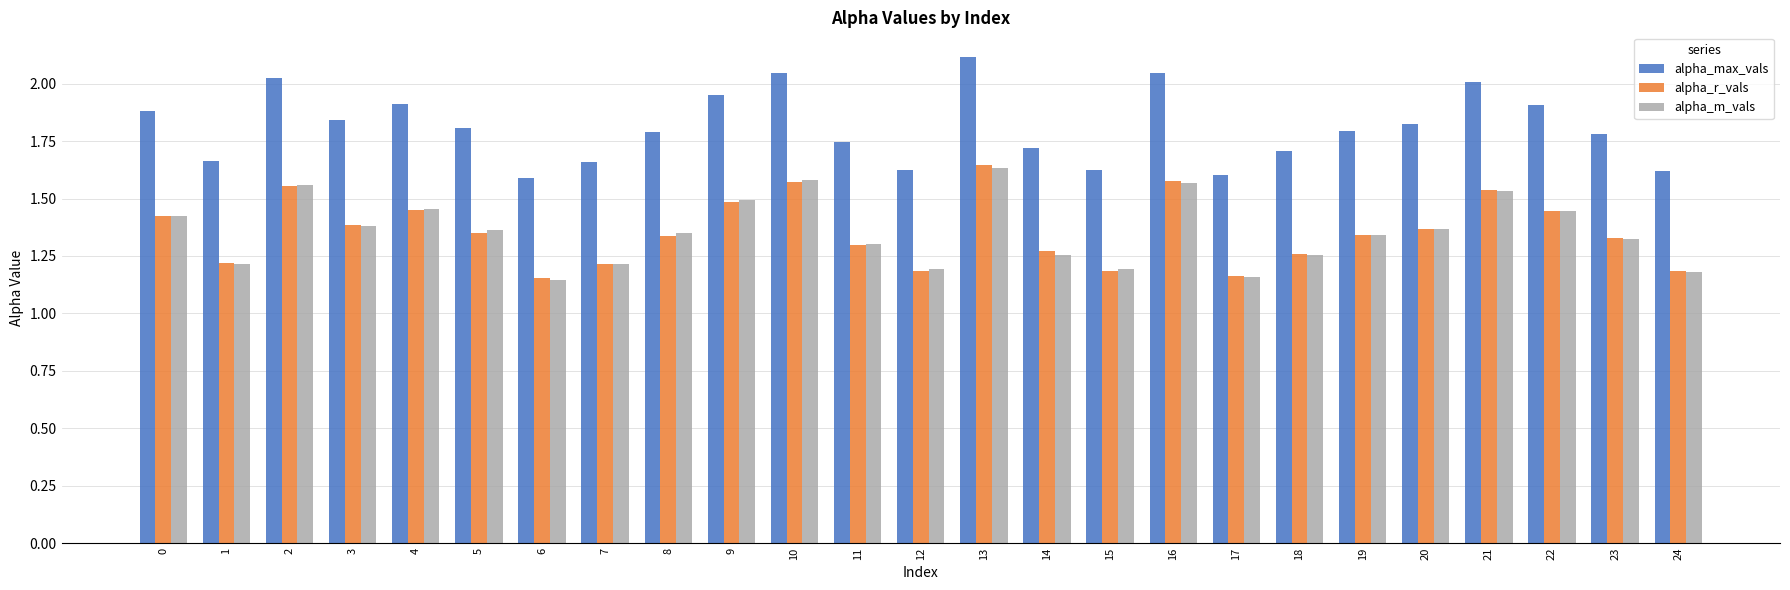

At which category does the chart reach its peak across all series?

13